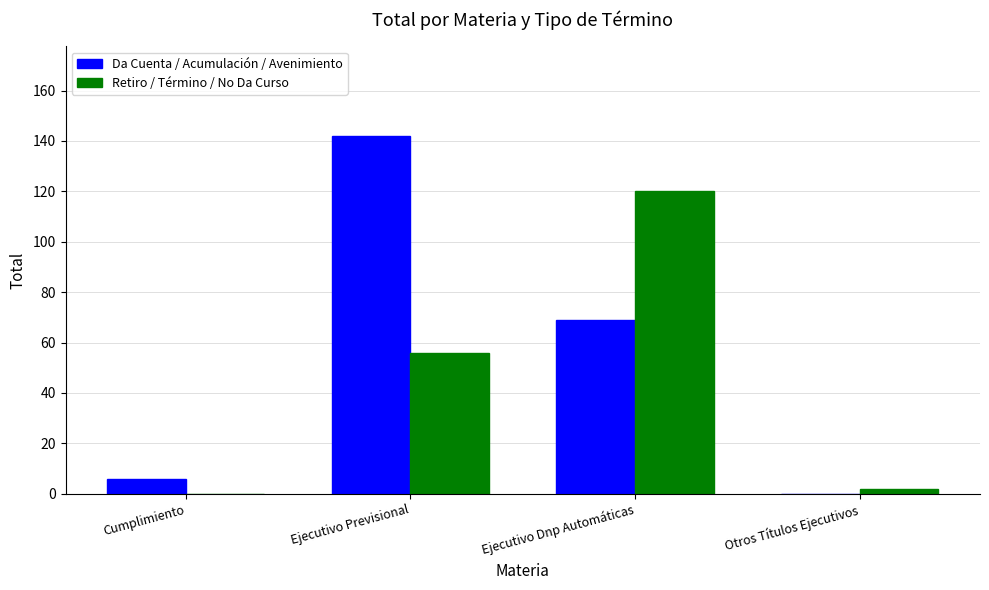

Which series has the largest total across all categories?

Da Cuenta / Acumulación / Avenimiento